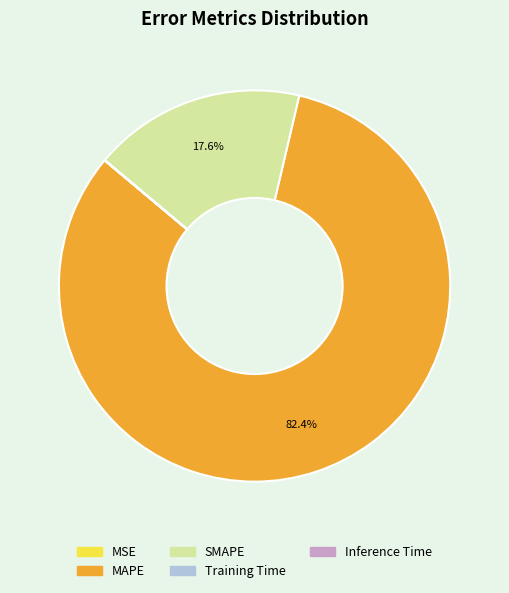

What is the ratio of the value at MAPE to the value at SMAPE?

4.7